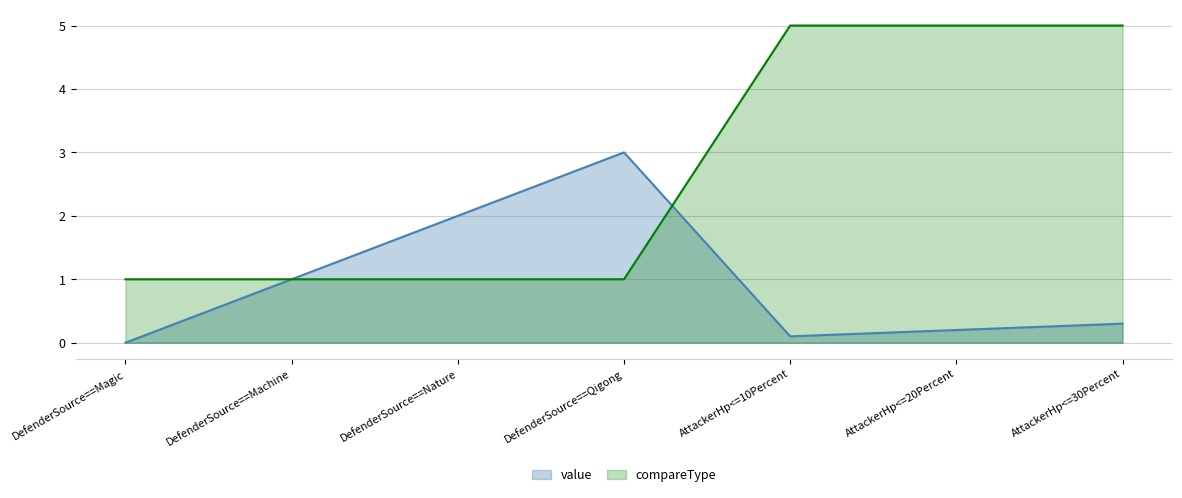

What is the average value of the value series?

0.9